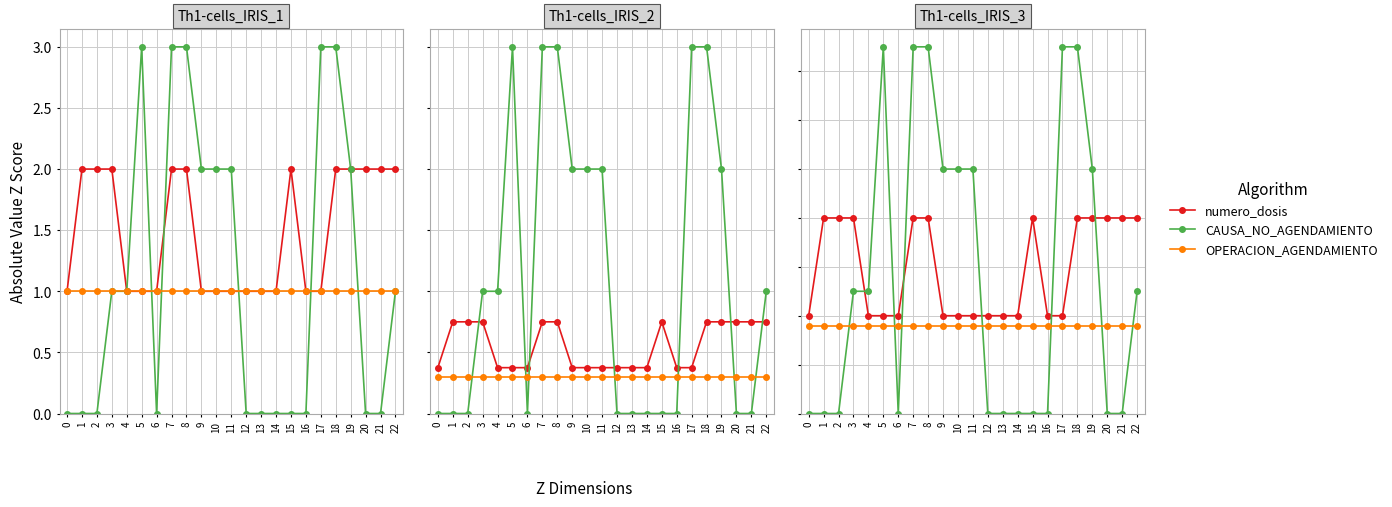

At how many categories does at least one series exceed 0?

23